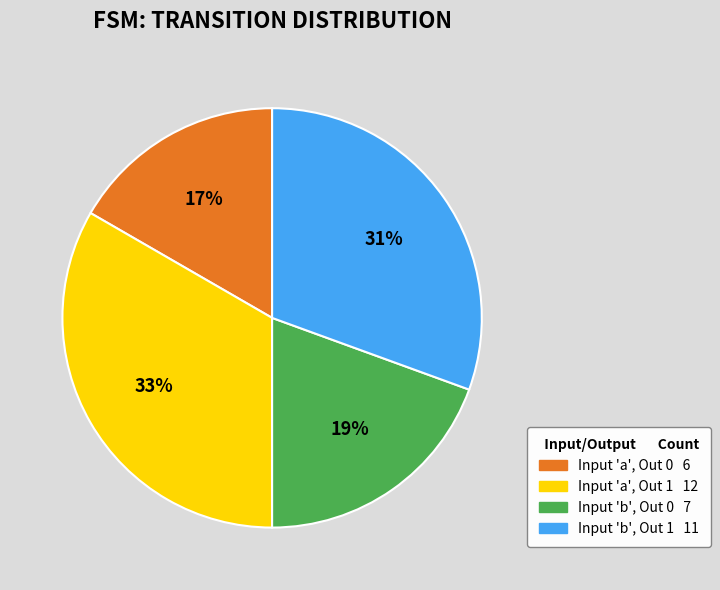

Is there a majority slice in this chart?

No